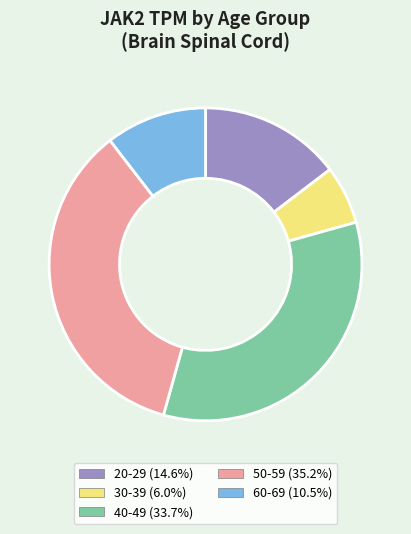

What is the ratio of the value at 20-29 (14.6%) to the value at 50-59 (35.2%)?

0.4